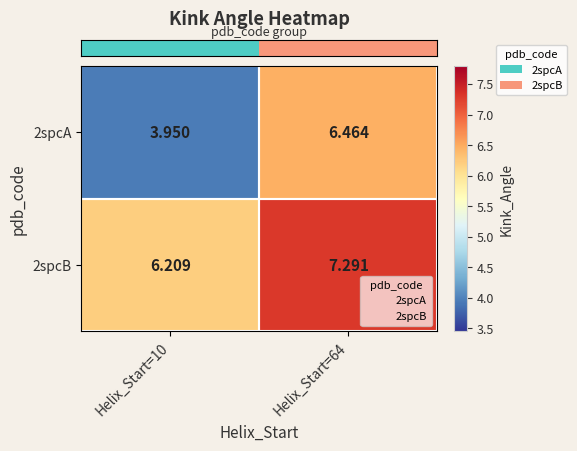

Which series has the largest total across all categories?

2spcB